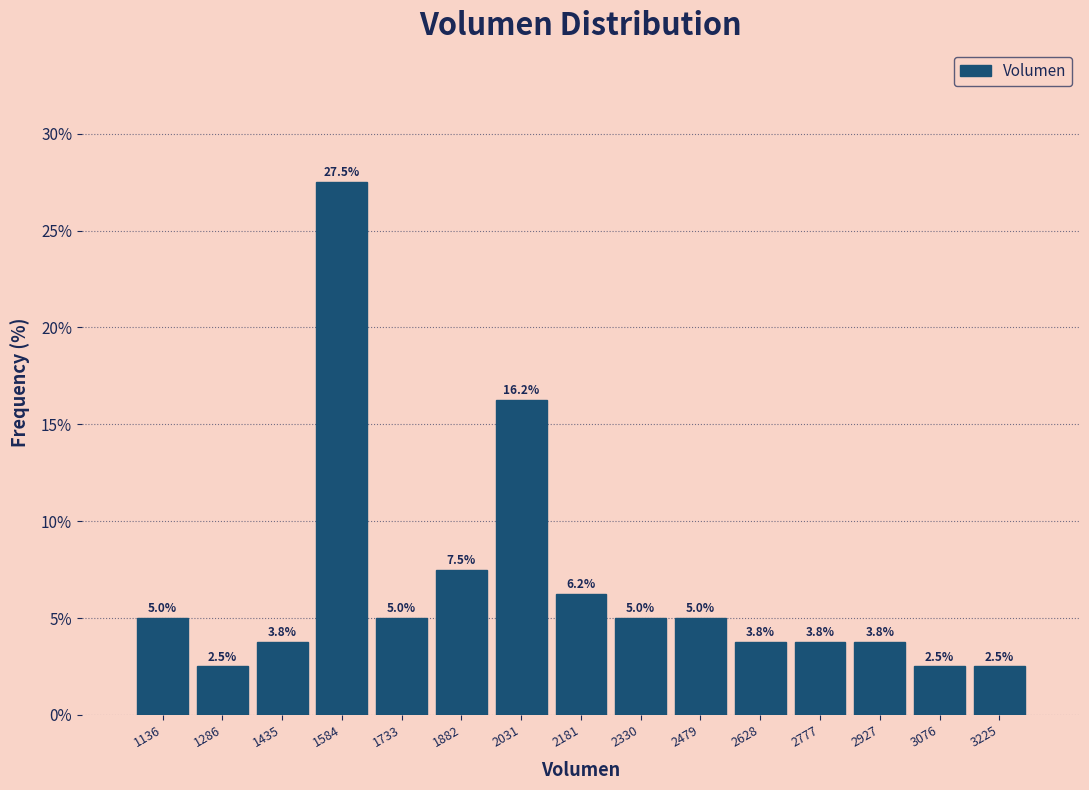

Reading left to right, list every bar in this chart as the range it spans on the x-axis followed by its height. The bar edges are not printed on the chart, so give them approximately, as read against the axis.

1060 to 1220: 5.0
1220 to 1360: 2.5
1360 to 1500: 3.8
1500 to 1660: 27.5
1660 to 1800: 5.0
1800 to 1960: 7.5
1960 to 2100: 16.2
2100 to 2260: 6.2
2260 to 2400: 5.0
2400 to 2560: 5.0
2560 to 2700: 3.8
2700 to 2860: 3.8
2860 to 3000: 3.8
3000 to 3160: 2.5
3160 to 3300: 2.5